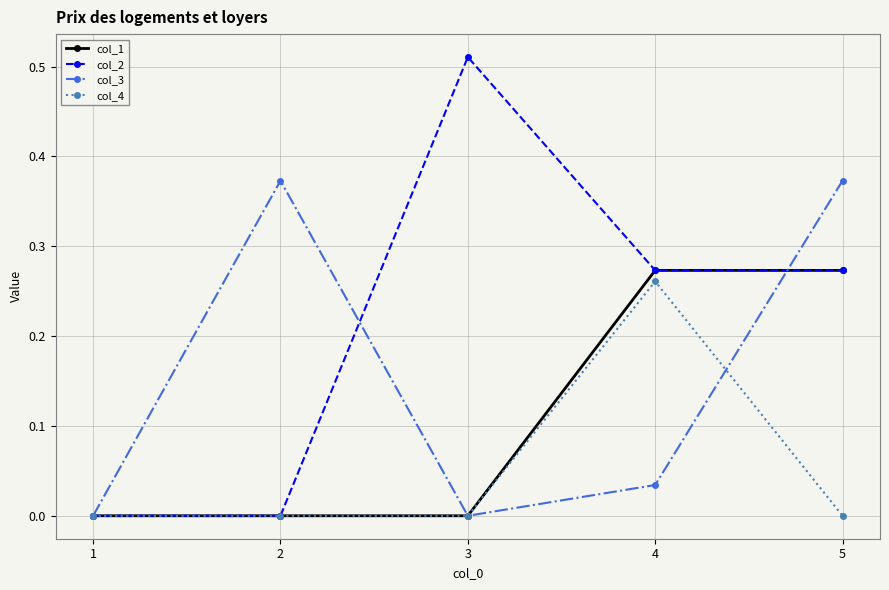

List the series in order of their peak value, lowest first.

col_4, col_1, col_3, col_2